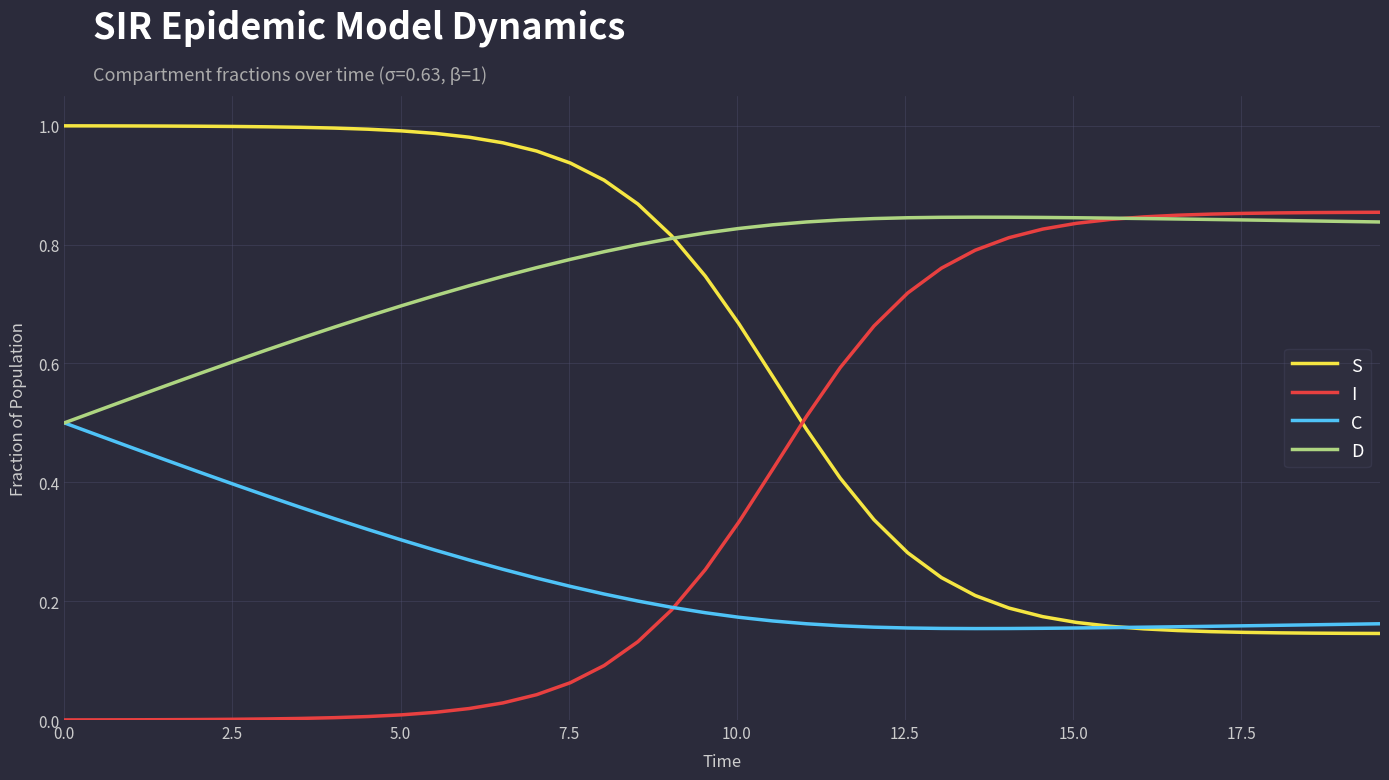

List the series in order of their overall mean, lowest first.

C, I, S, D